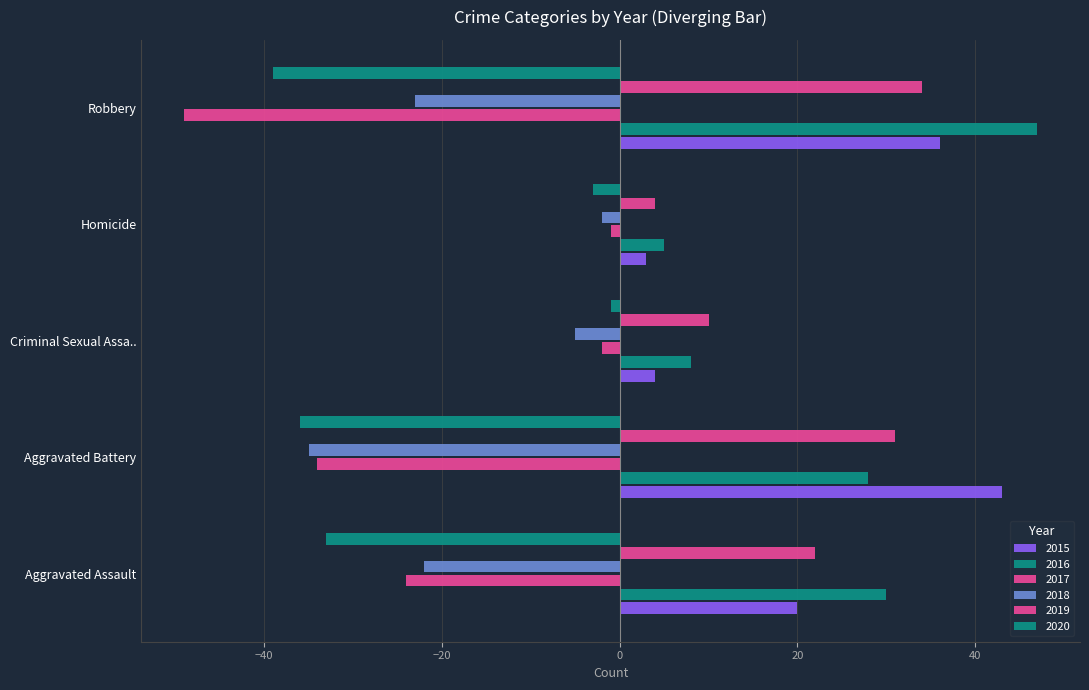

What is the value of the 2020 bar at the 1st from the left?

-33